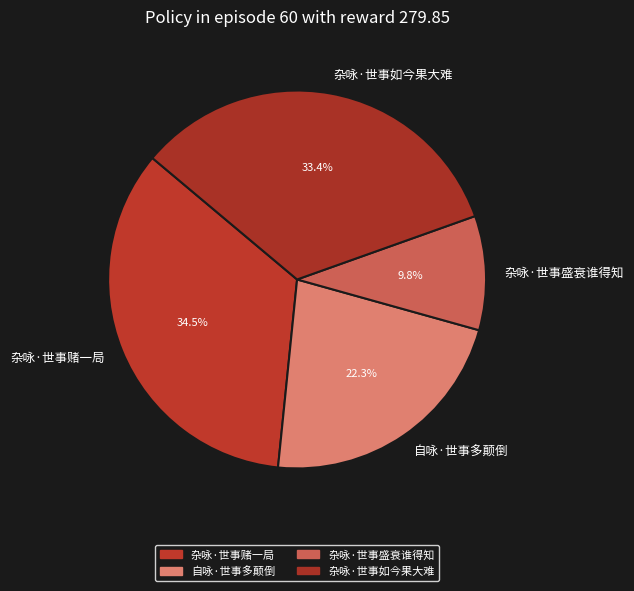

How many slices are in this pie chart?

4